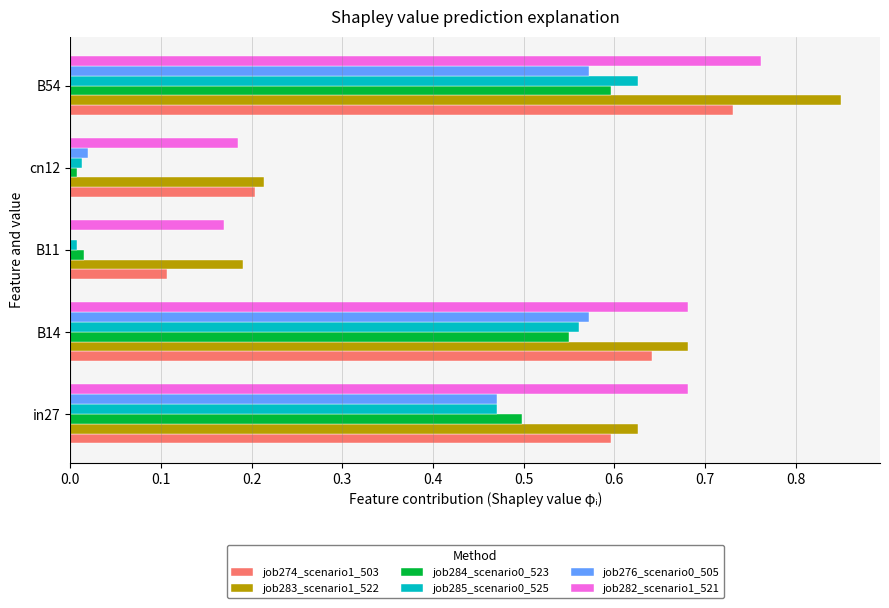

Count the number of categories in the chart.

5